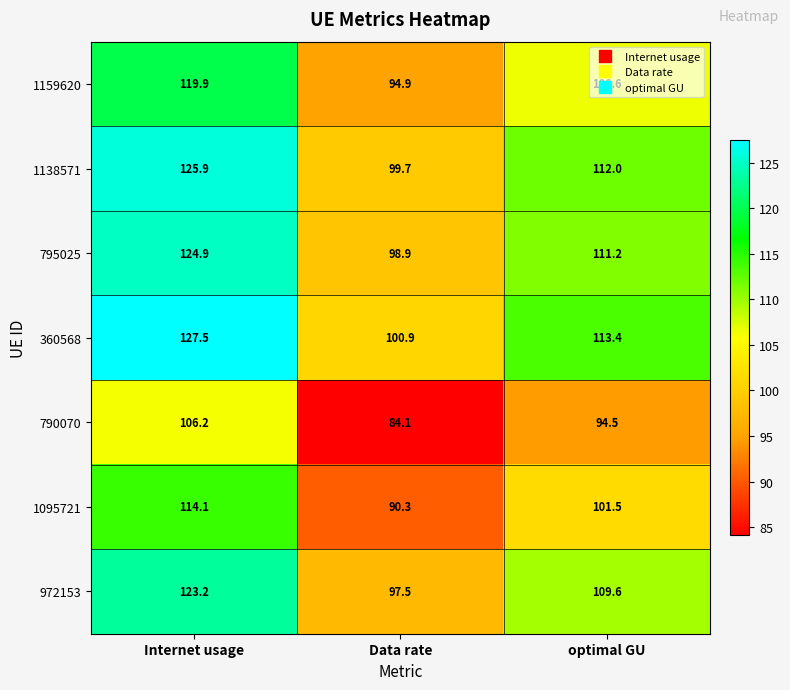

What is the difference between the highest and lowest values at optimal GU?

18.9